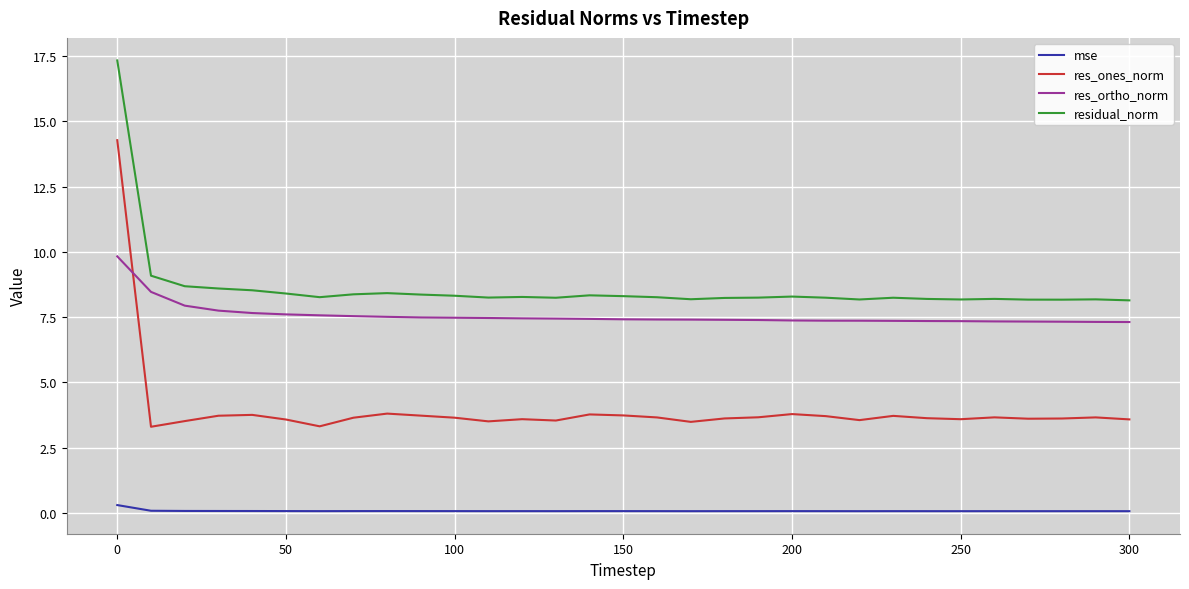

What is the difference between the maximum and second lowest values in the residual_norm series?

9.2